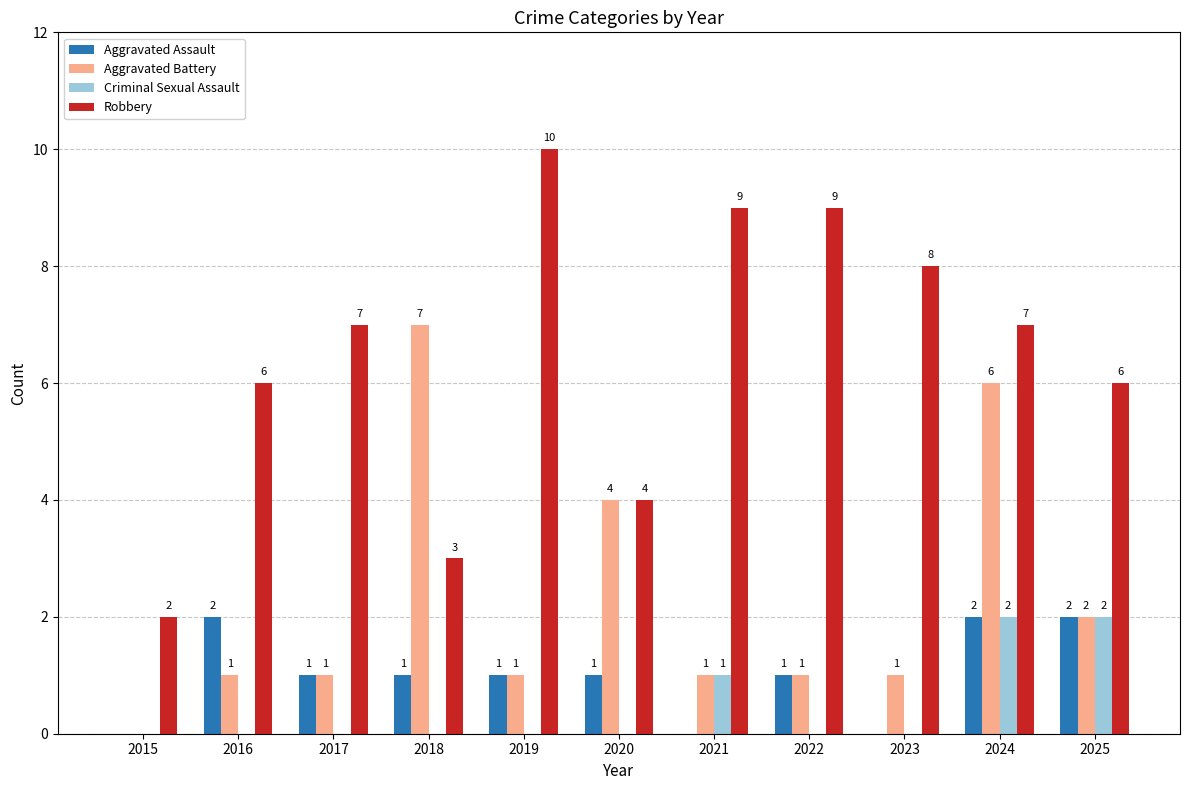

Reading left to right, what are all the values shown in this chart?

Aggravated Assault: 0	2	1	1	1	1	0	1	0	2	2
Aggravated Battery: 0	1	1	7	1	4	1	1	1	6	2
Criminal Sexual Assault: 0	0	0	0	0	0	1	0	0	2	2
Robbery: 2	6	7	3	10	4	9	9	8	7	6